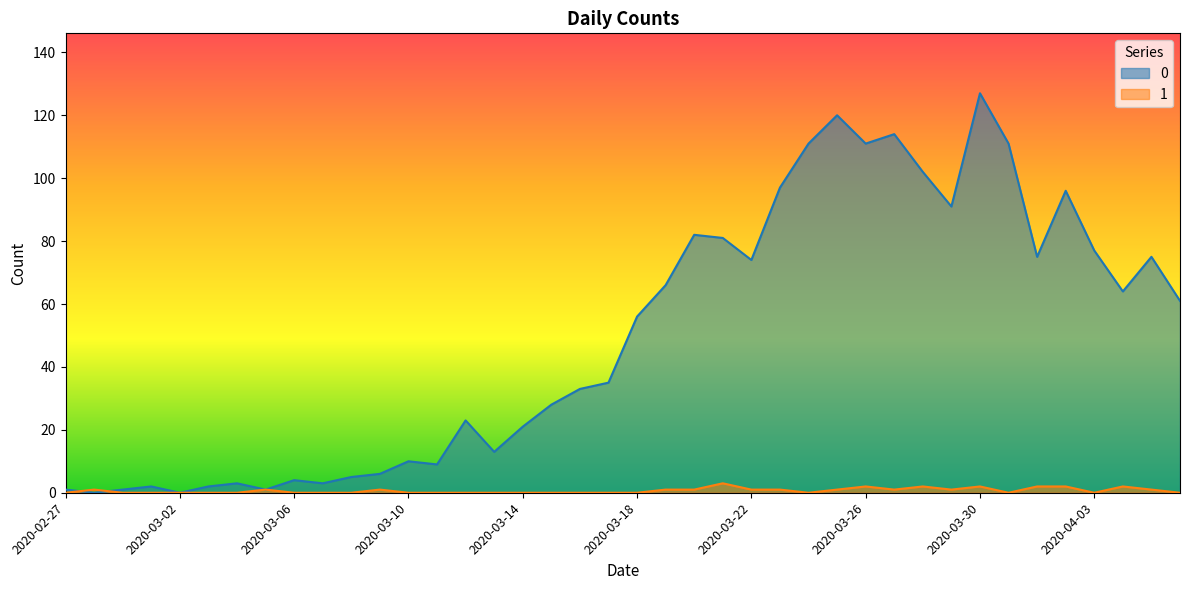

True or false: 0 and 1 cross at least once.

True